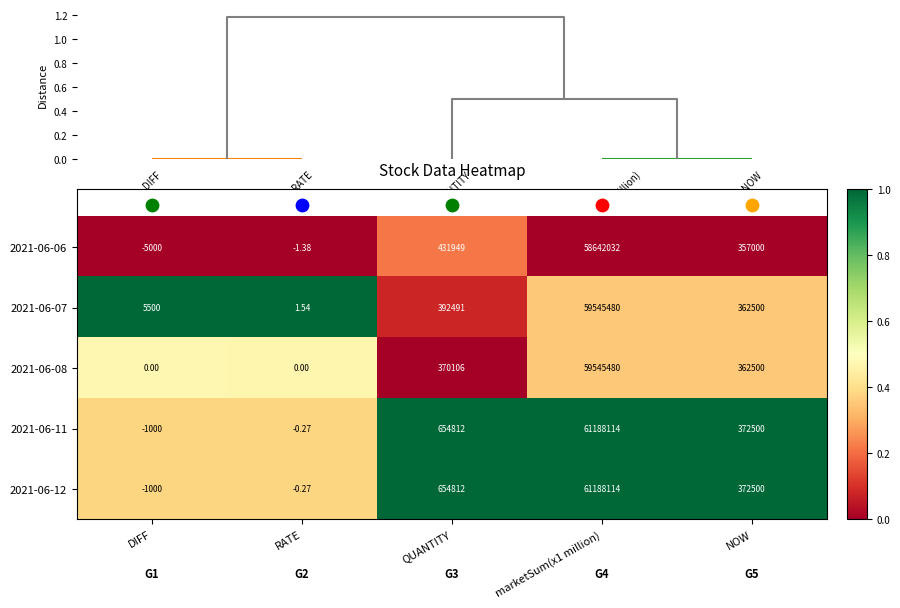

At which label does 2021-06-06 first exceed 357000?

QUANTITY